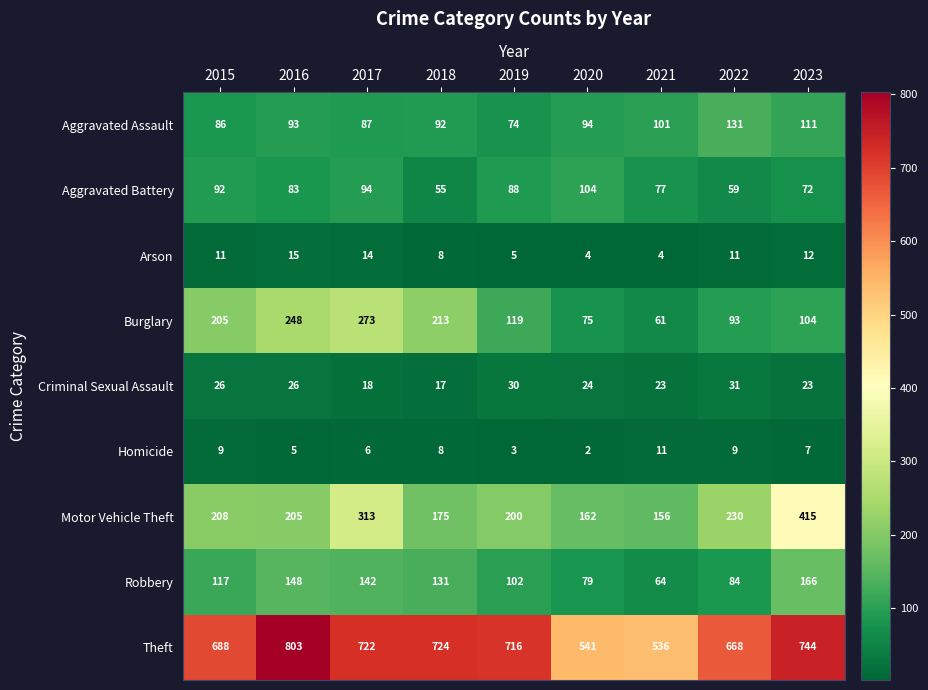

At how many categories does at least one series exceed 623?

7